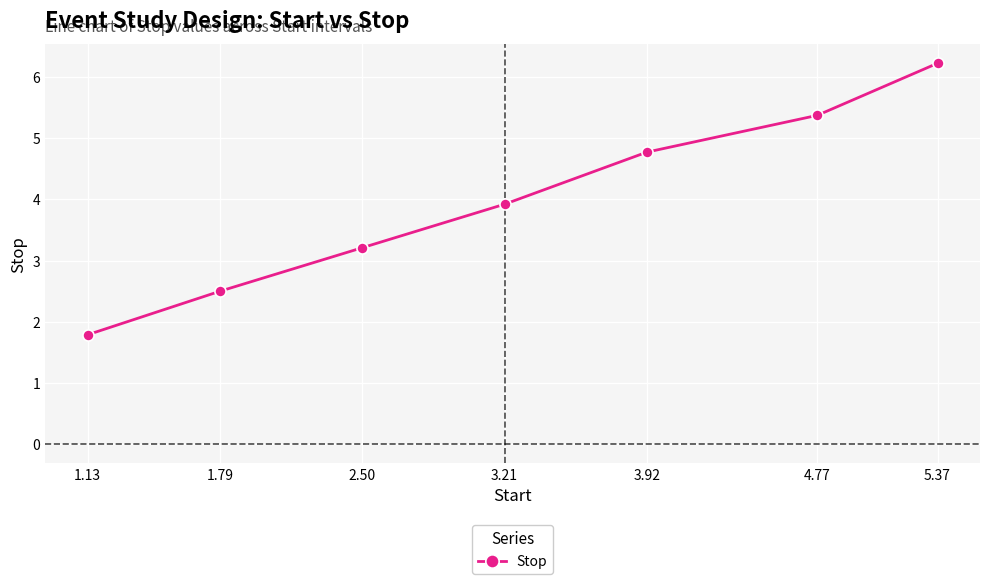

Reading right to left, what are all the values shown in this chart?

6.2	5.4	4.8	3.9	3.2	2.5	1.8